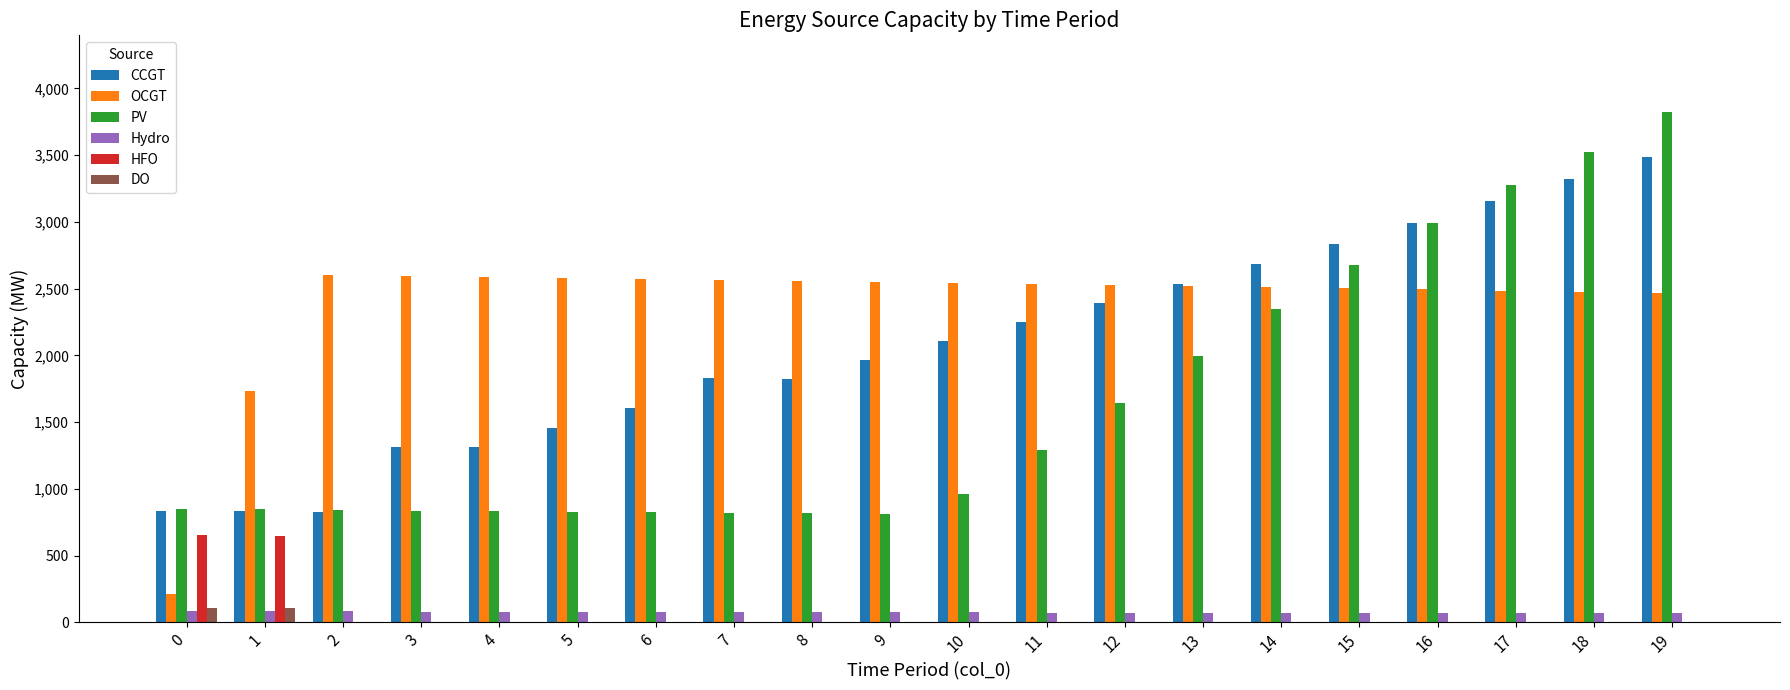

Is the value of DO at 17 greater than the value of PV at 12?

No